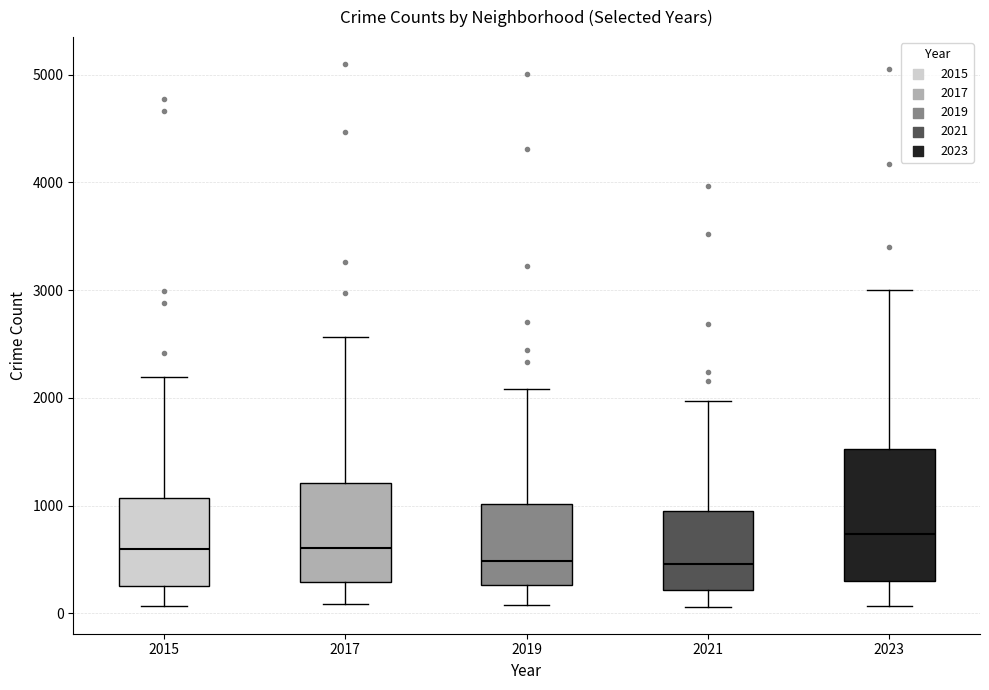

Comparing the boxes themselves (not the whiskers), which one is the tallest?

2023